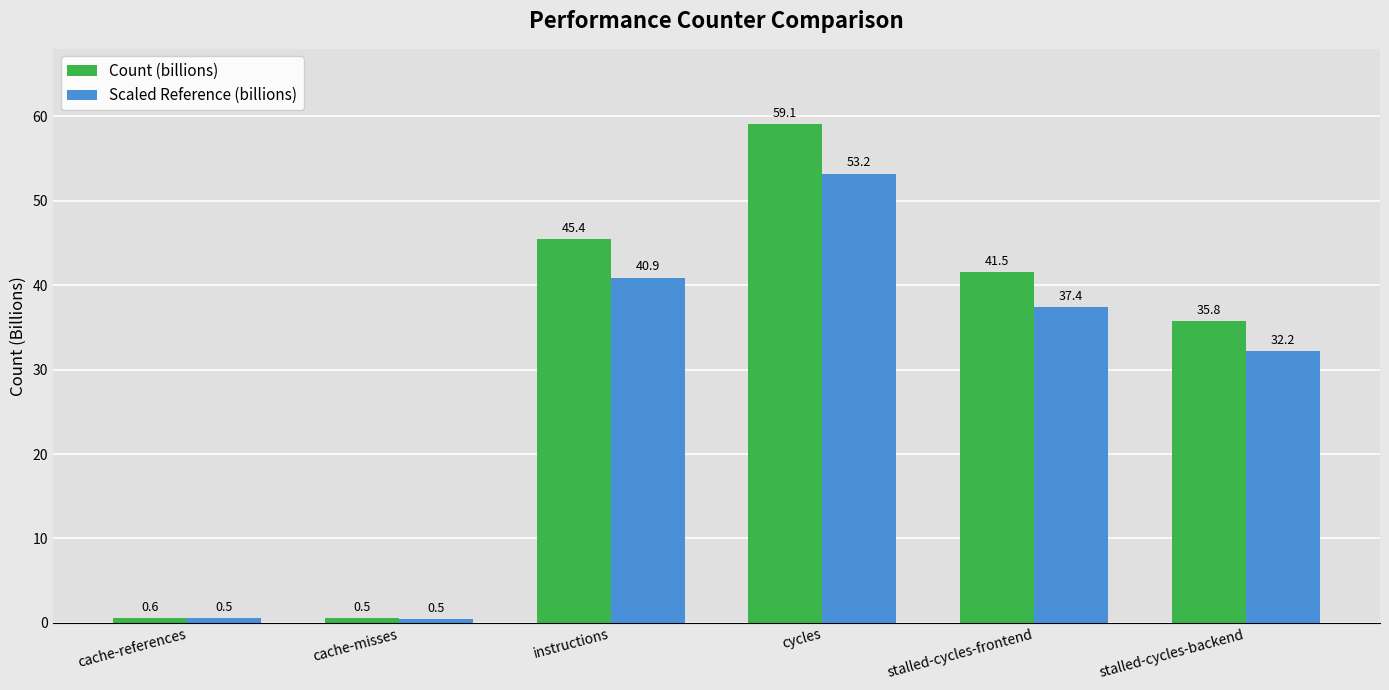

Which series has the largest range (max minus min)?

Count (billions)